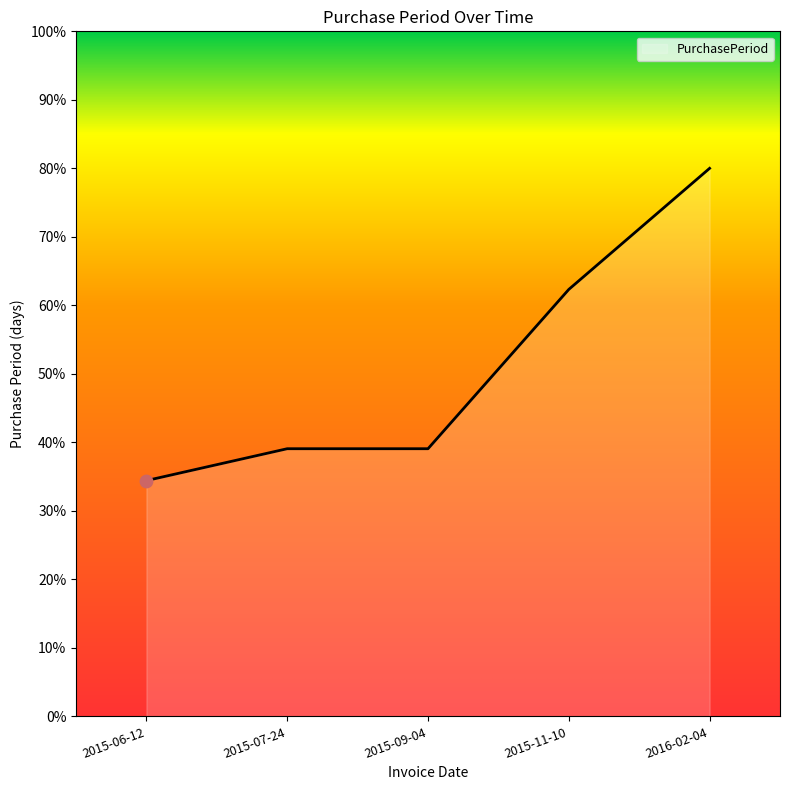

Which has a higher value, 2015-06-12 or 2016-02-04?

2016-02-04